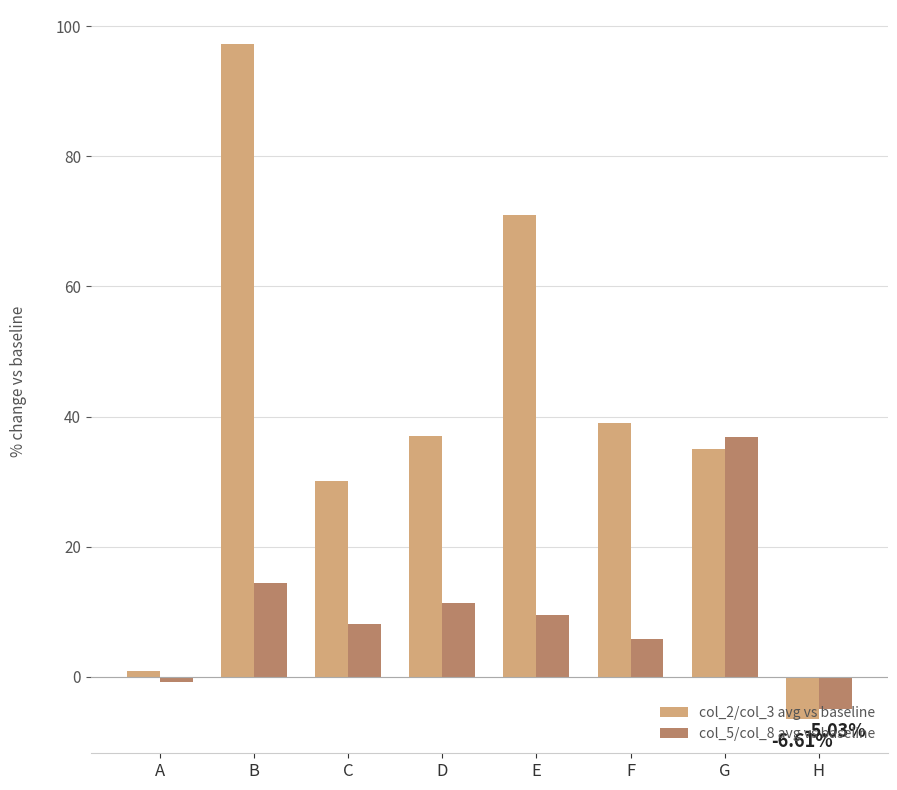

Where is col_2/col_3 avg vs baseline nearest to the value 45?

F